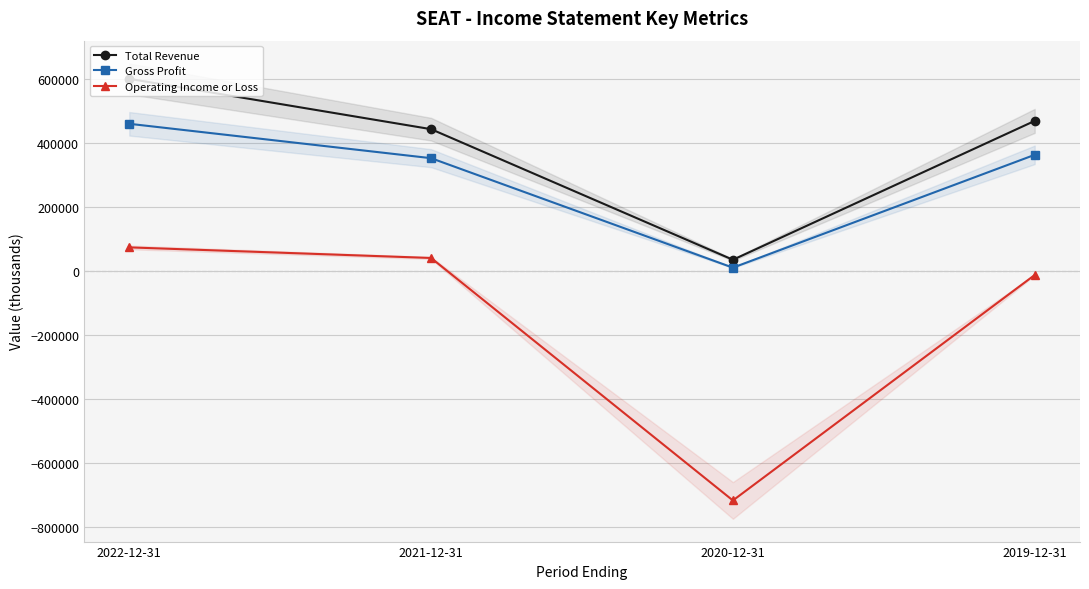

Reading left to right, list all the values displayed in this chart.

Total Revenue: 2022-12-31=600300	2021-12-31=443000	2020-12-31=35100	2019-12-31=468900
Gross Profit: 2022-12-31=459800	2021-12-31=352400	2020-12-31=10400	2019-12-31=362900
Operating Income or Loss: 2022-12-31=73800	2021-12-31=40700	2020-12-31=-716700	2019-12-31=-12400